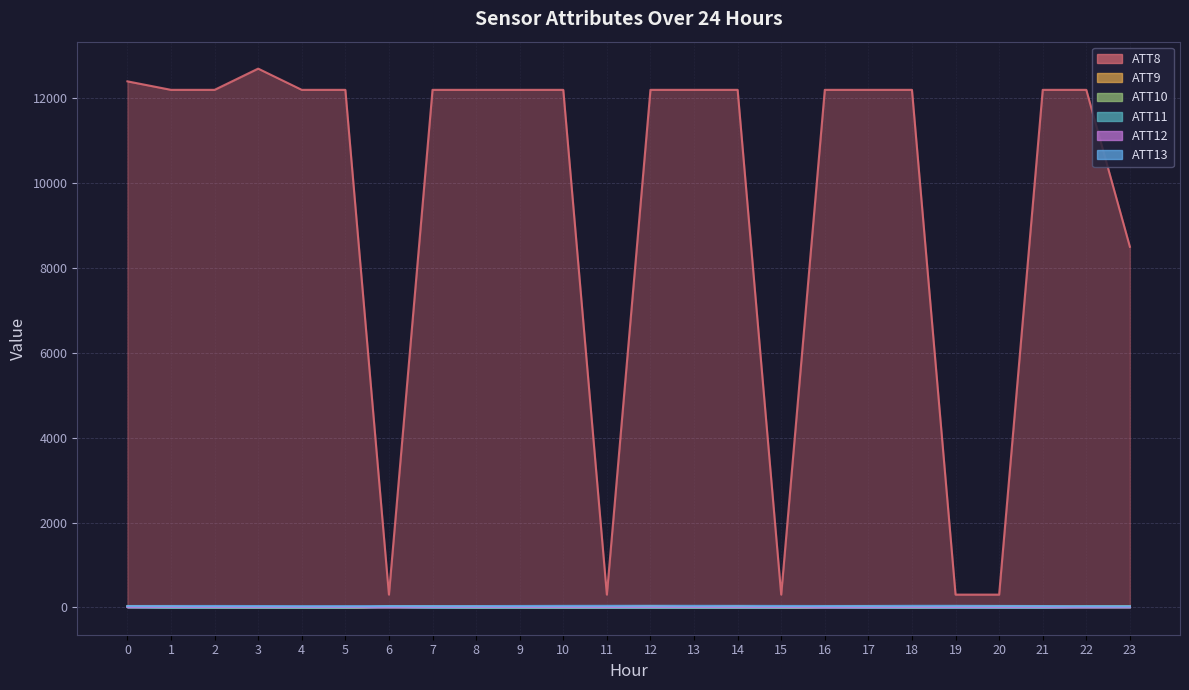

How many lines are shown in the chart?

6